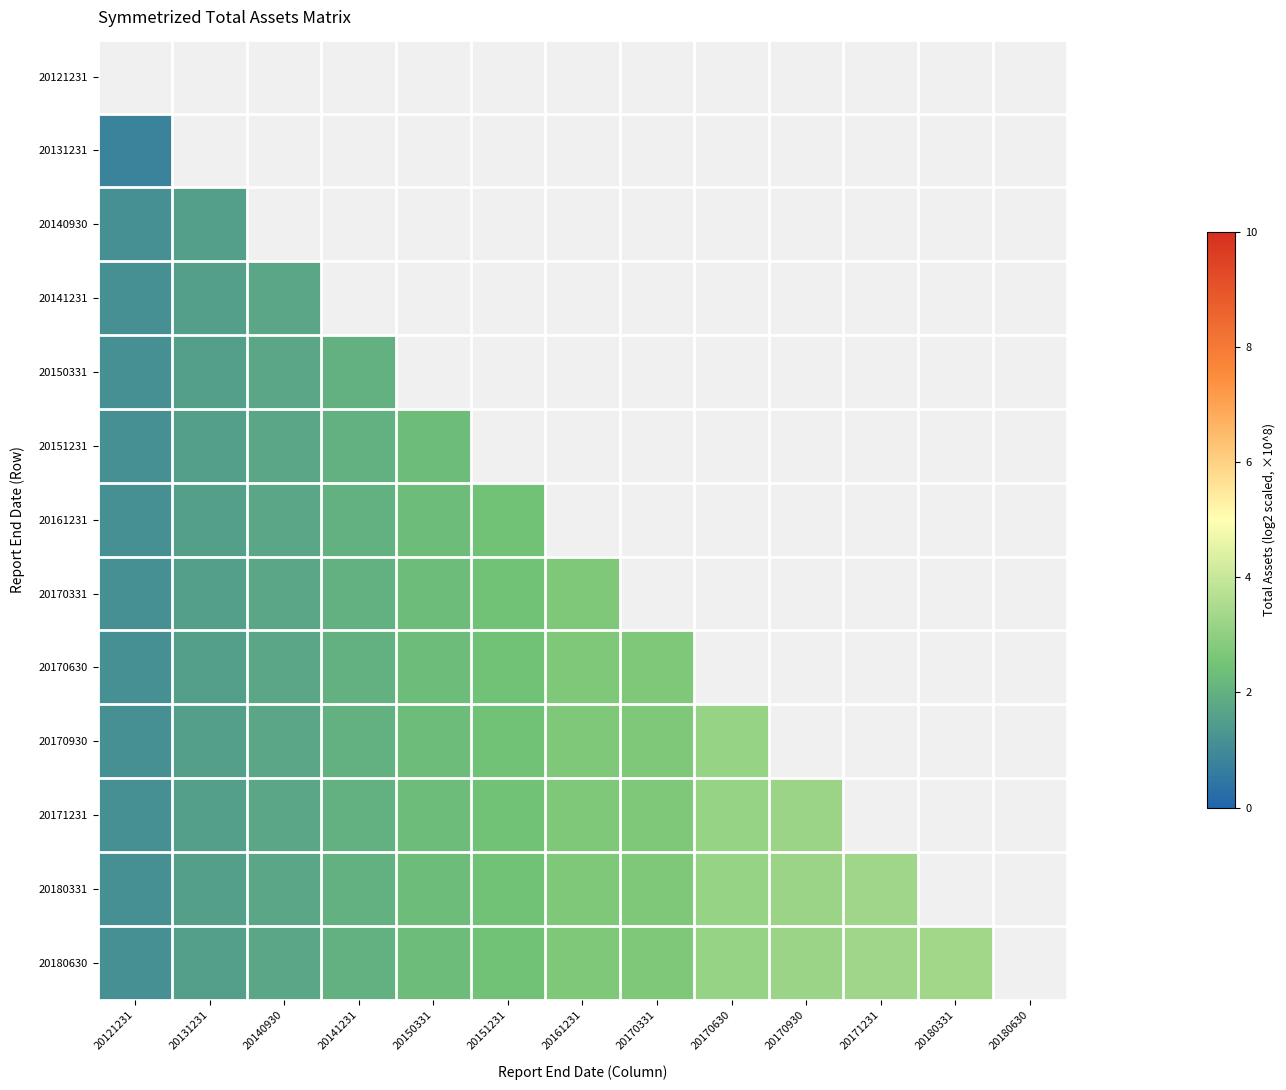

At which category does the chart reach its peak across all series?

20180331